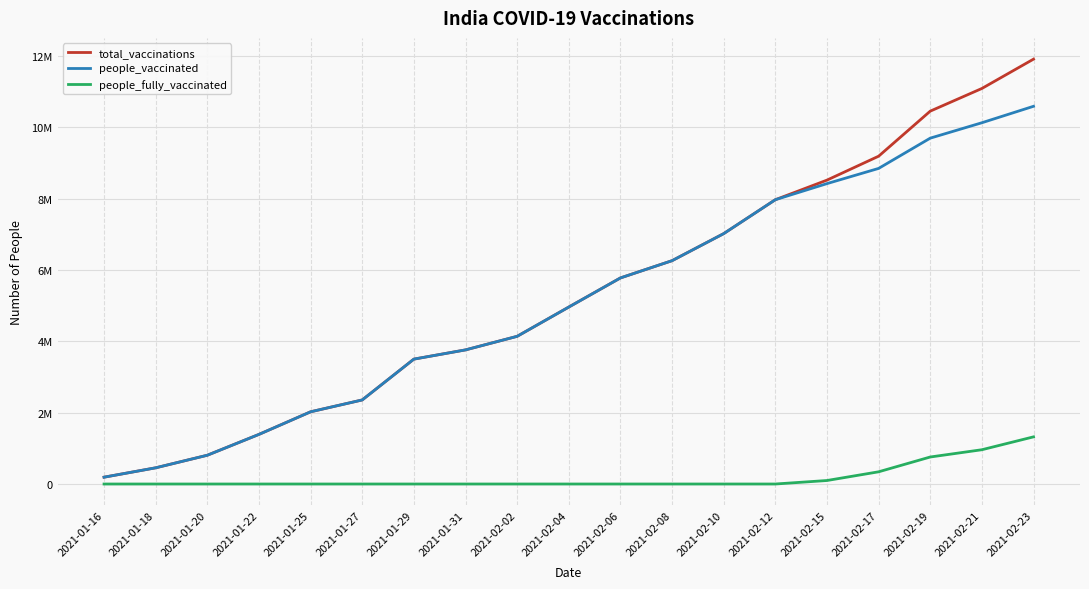

Is the value of total_vaccinations at 2021-02-06 greater than the value of people_vaccinated at 2021-01-27?

Yes